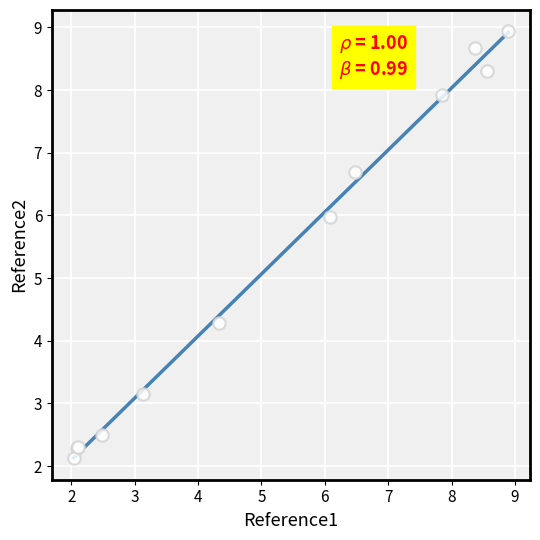

What Y value in the scatter plot is closest to 5?

4.3